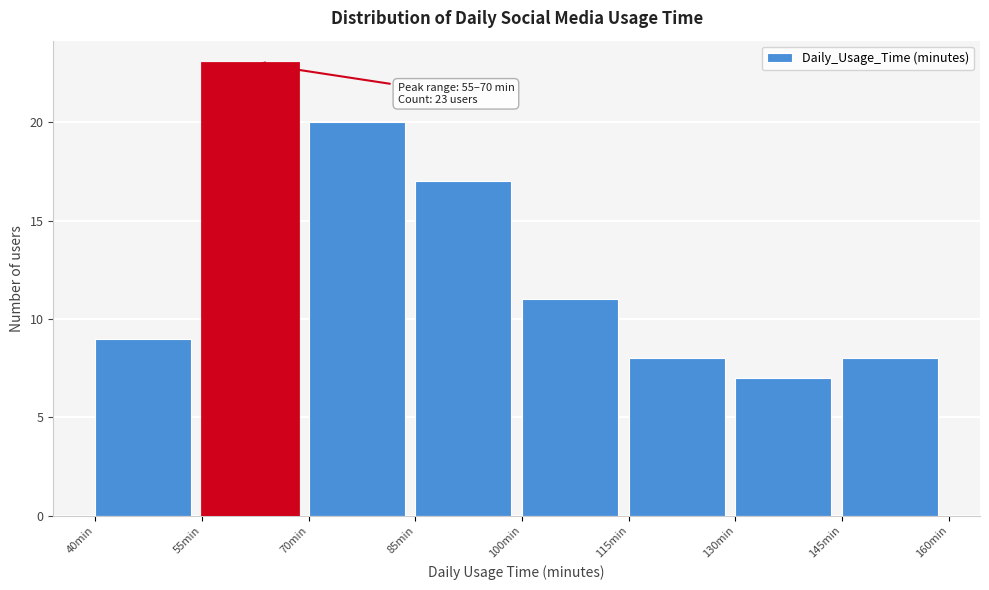

Which range on the x-axis has the tallest bar?

55 to 70